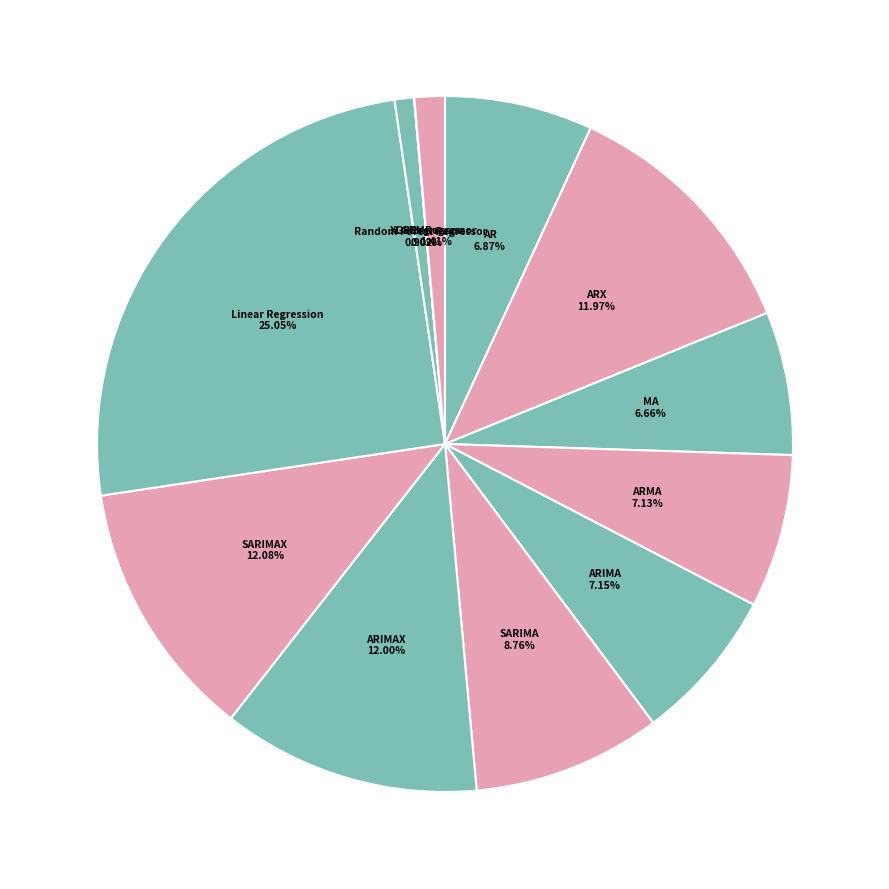

How many segments does this pie chart have?

12